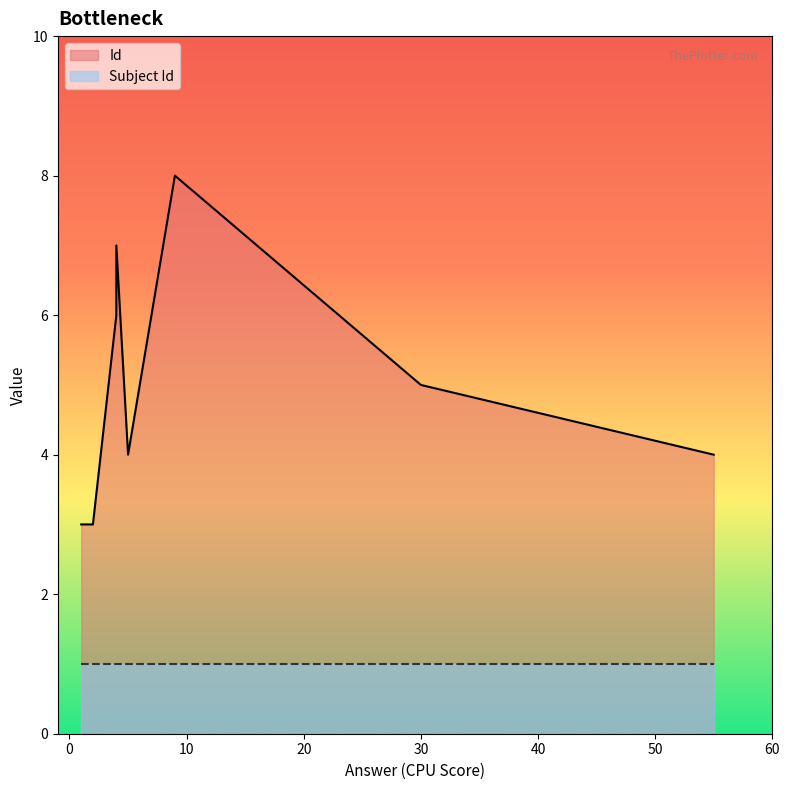

True or false: Subject Id has a value of 1 at 55.

False